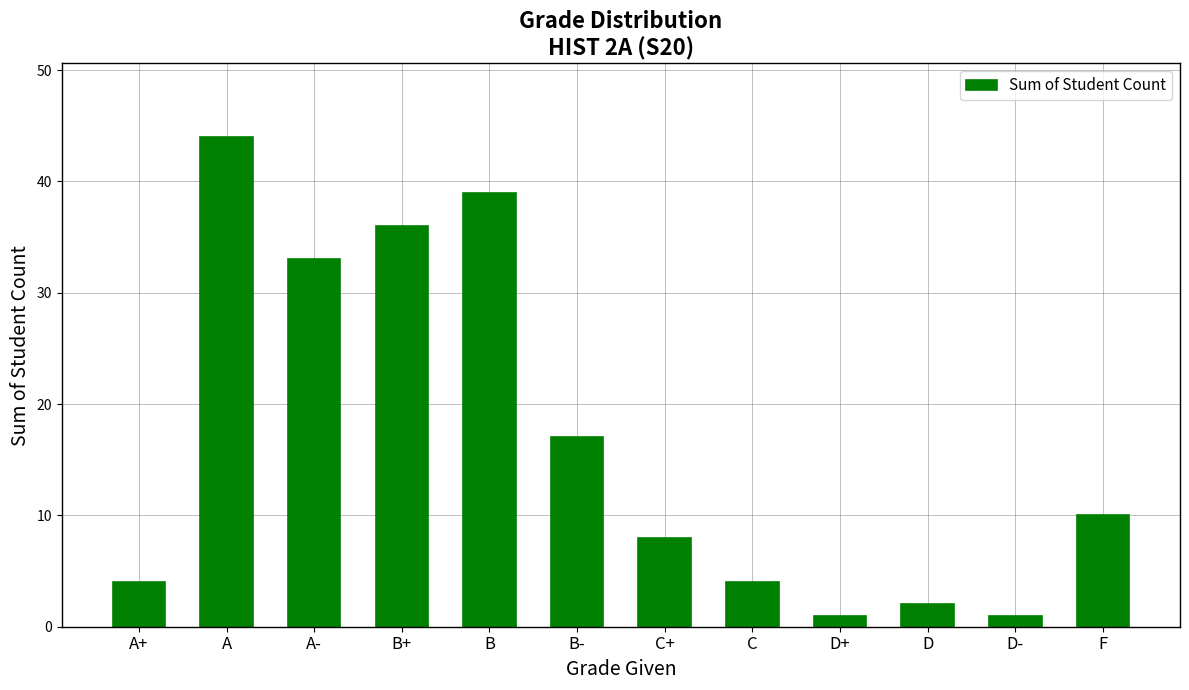

Reading left to right, list all the values displayed in this chart.

A+=4	A=44	A-=33	B+=36	B=39	B-=17	C+=8	C=4	D+=1	D=2	D-=1	F=10